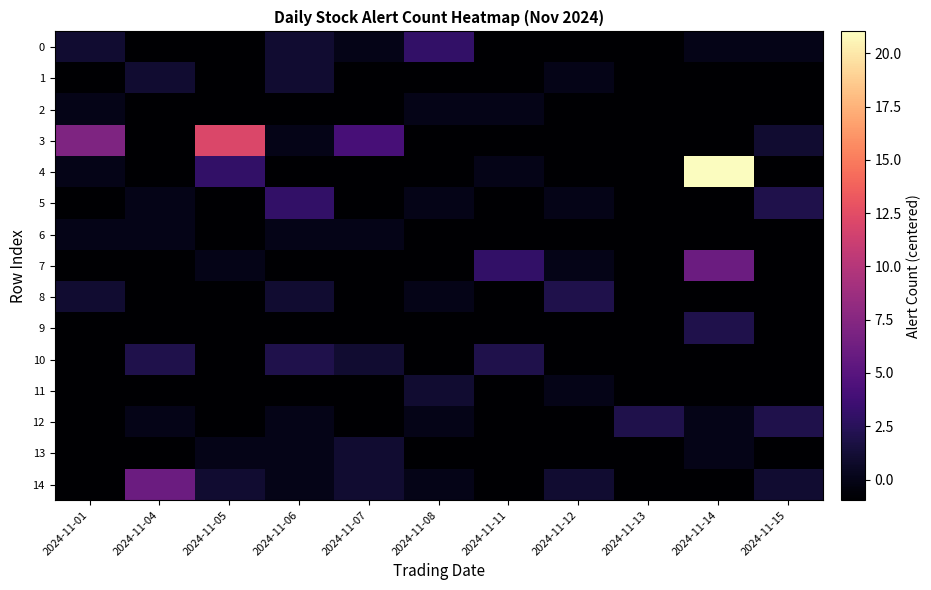

What is the spread (max minus min) of values at 2024-11-06?

4.0